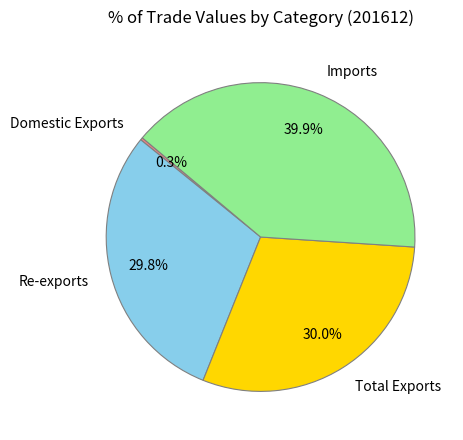

Is there any slice that represents more than half of the pie?

No